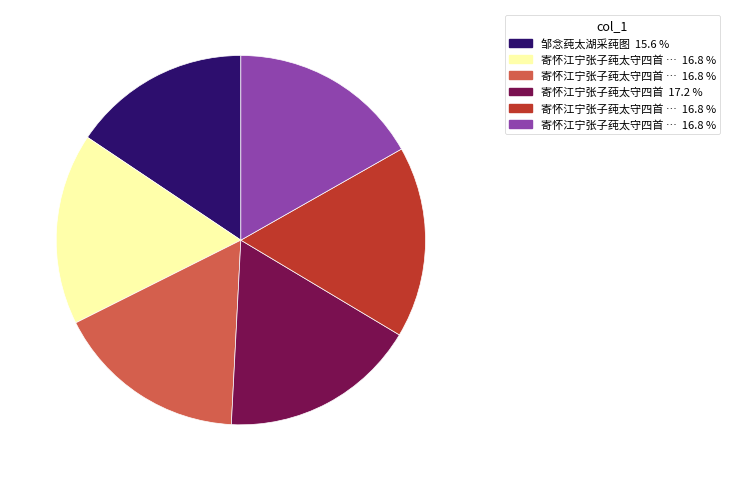

Is there a majority slice in this chart?

No